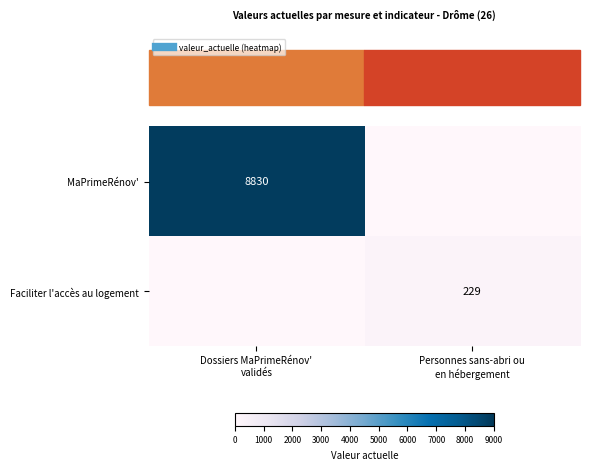

What is the highest value of the Faciliter l'accès au logement series?

229